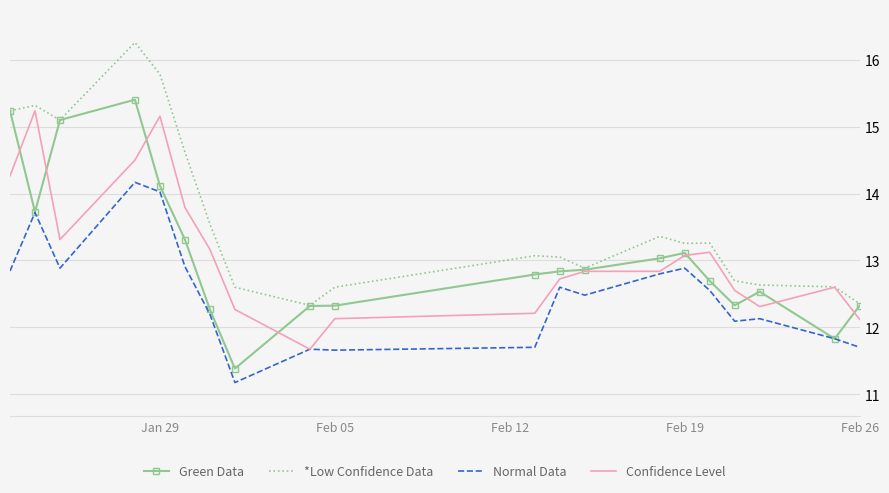

True or false: Normal Data and *Low Confidence Data cross at least once.

False